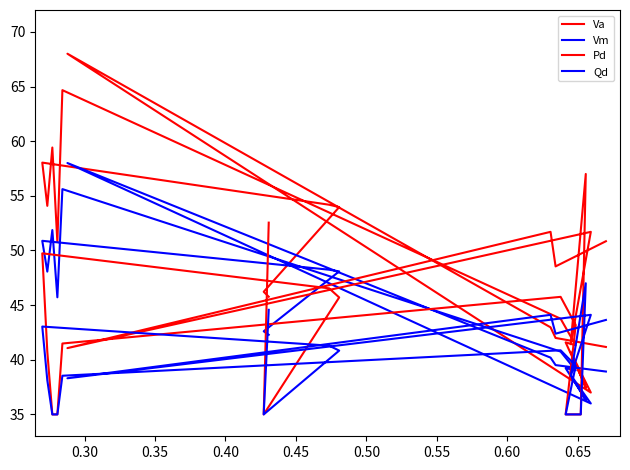

The value of Pd at 0.65 is 41.5. True or false?

True